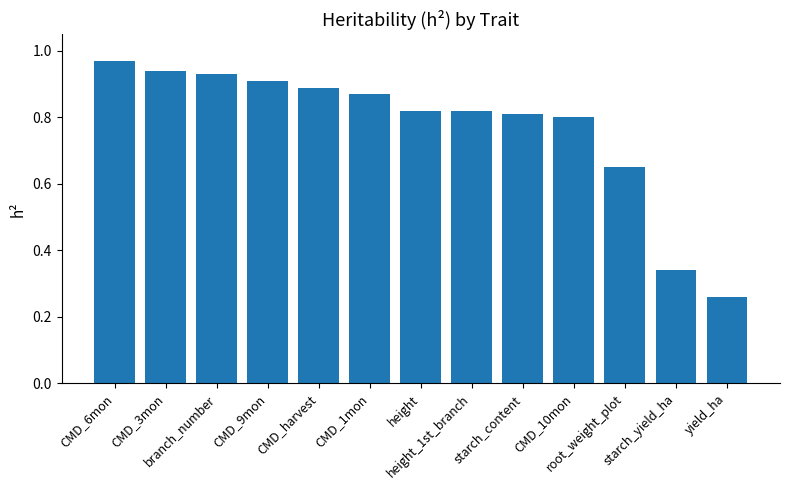

What is the sum of all values?

10.0